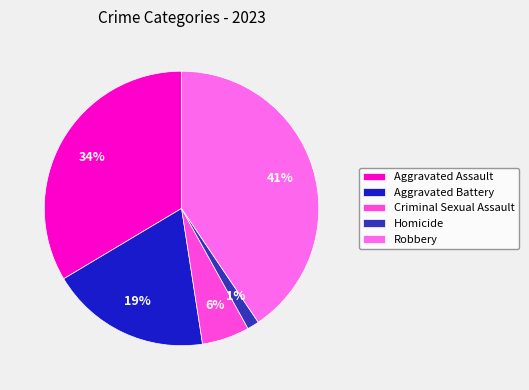

Is there any slice that represents more than half of the pie?

No